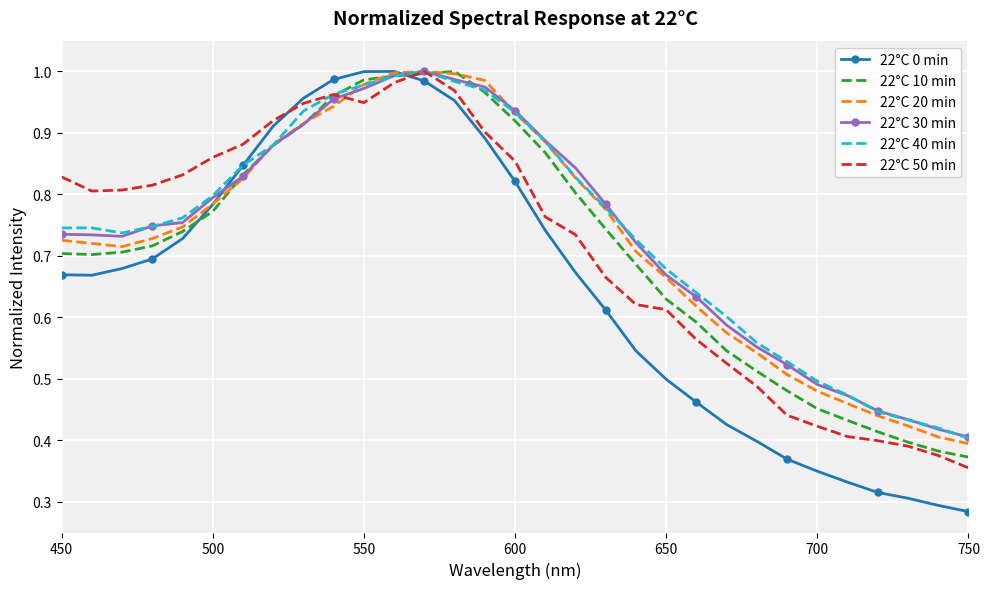

Which series has the widest spread of values?

22°C 0 min